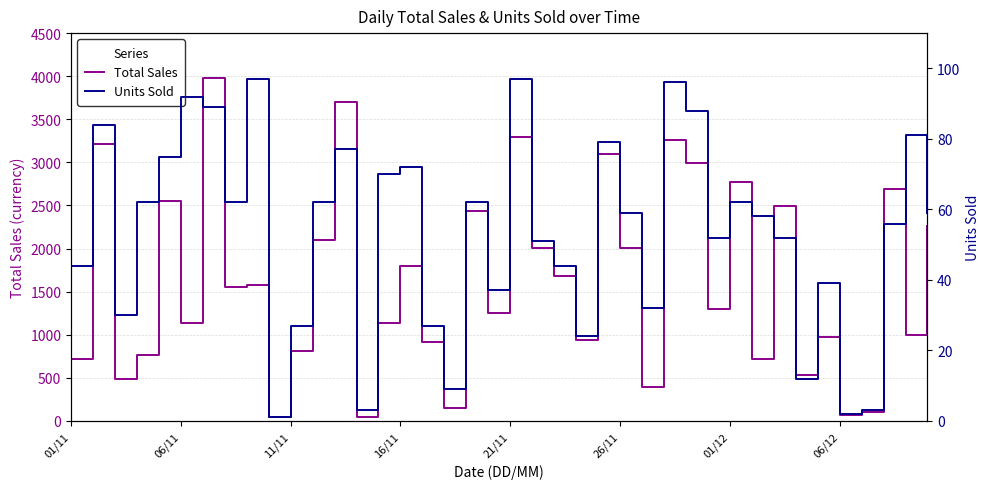

What is the approximate value of Units Sold at 37?

56.0